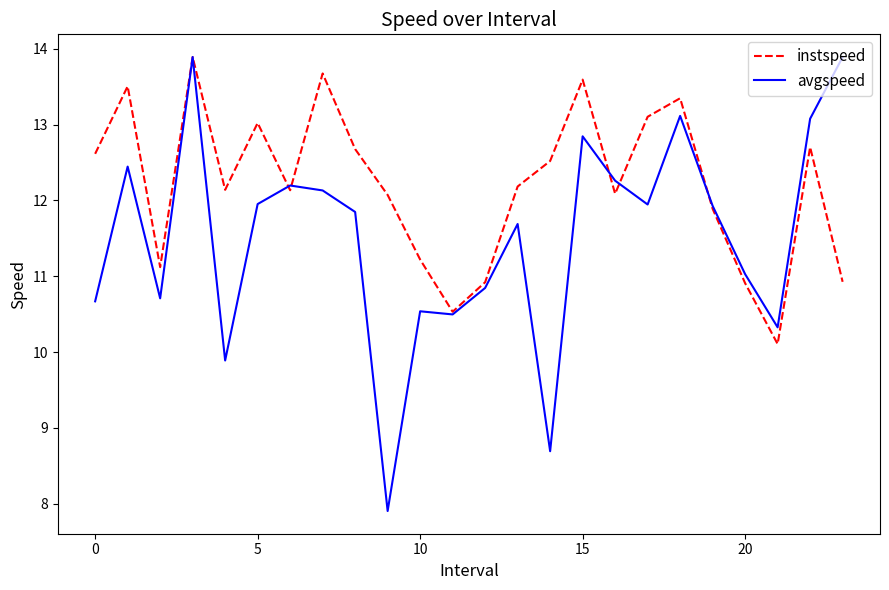

Which series has the largest range (max minus min)?

avgspeed